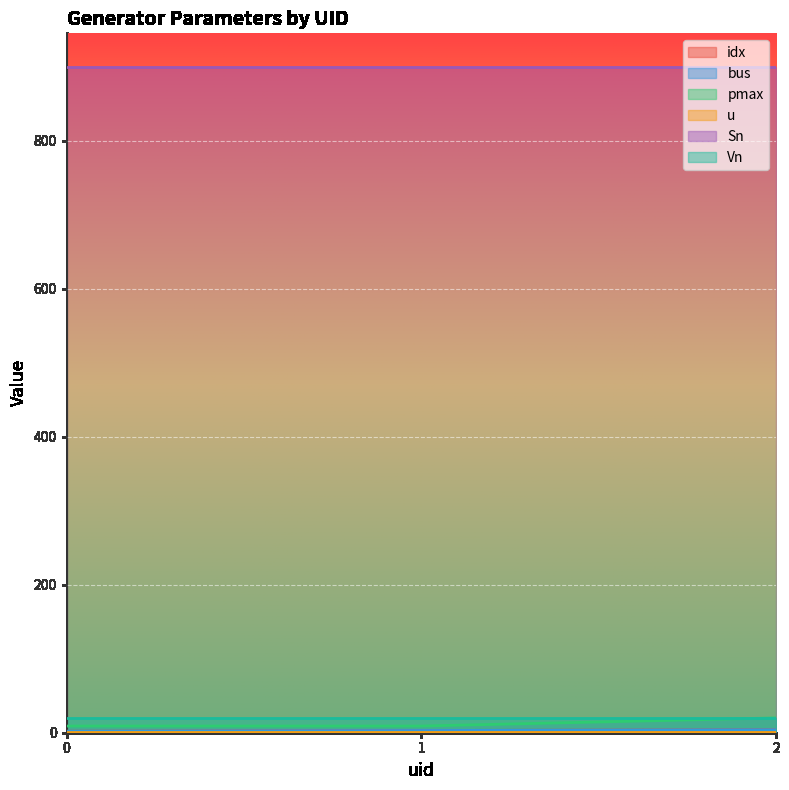

Is it true that pmax equals 12 at 2?

False